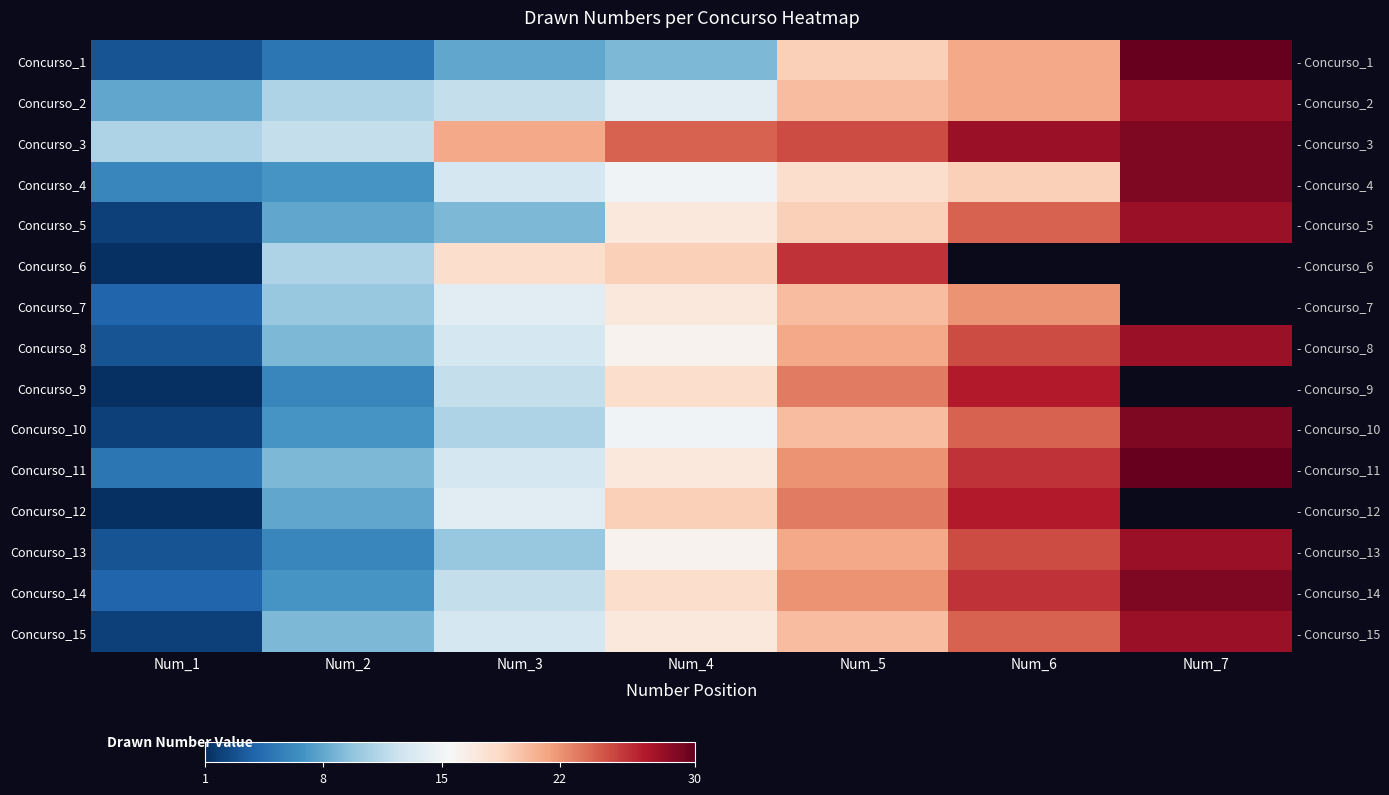

How many series are shown in this chart?

15